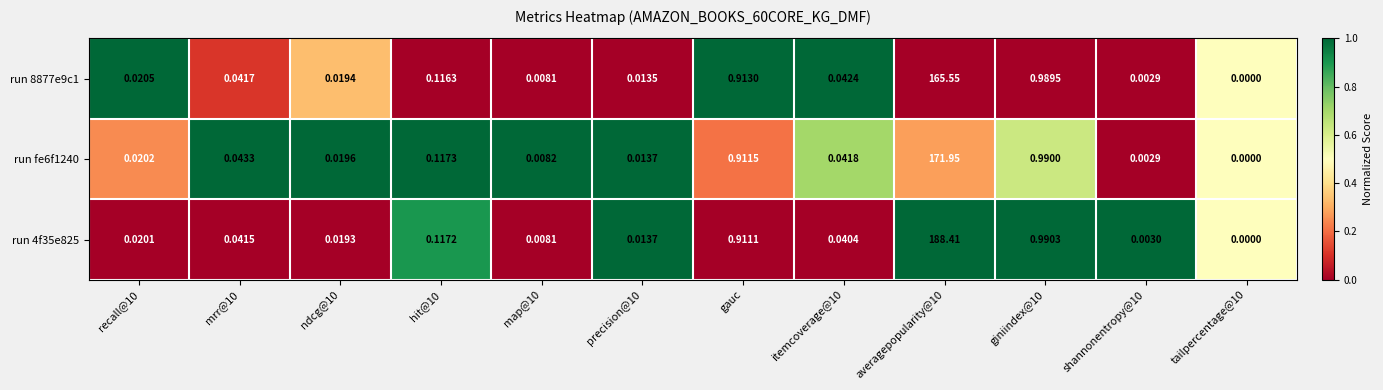

What is the greatest value displayed?

188.4